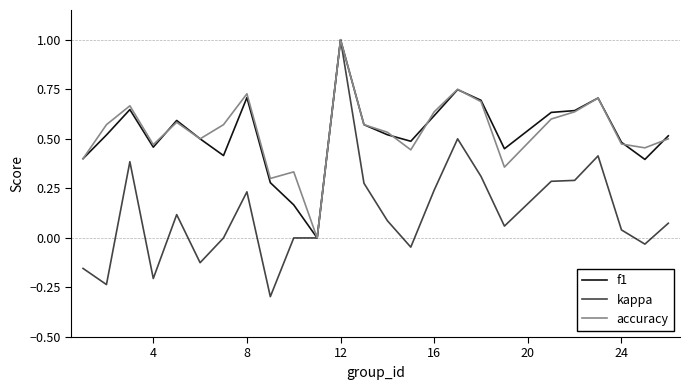

What is the maximum value for f1?

1.0